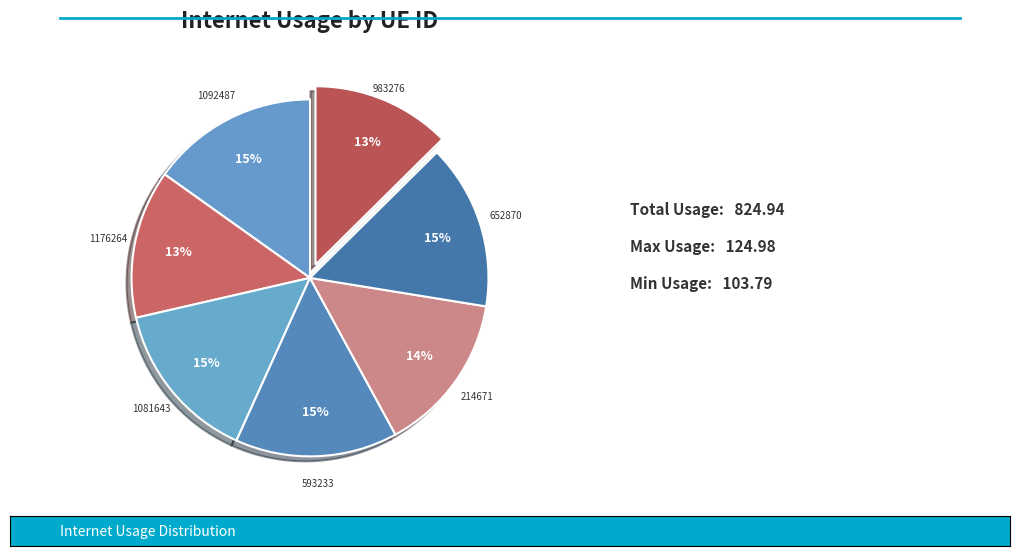

To the nearest percent, what is the average slice percentage?

14%